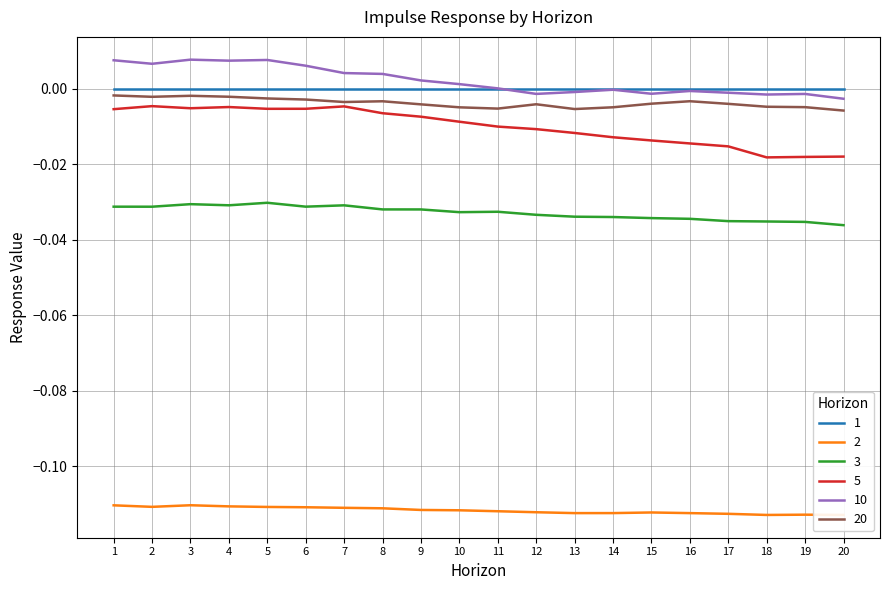

Is the value of 20 at 14 greater than the value of 1 at 11?

No